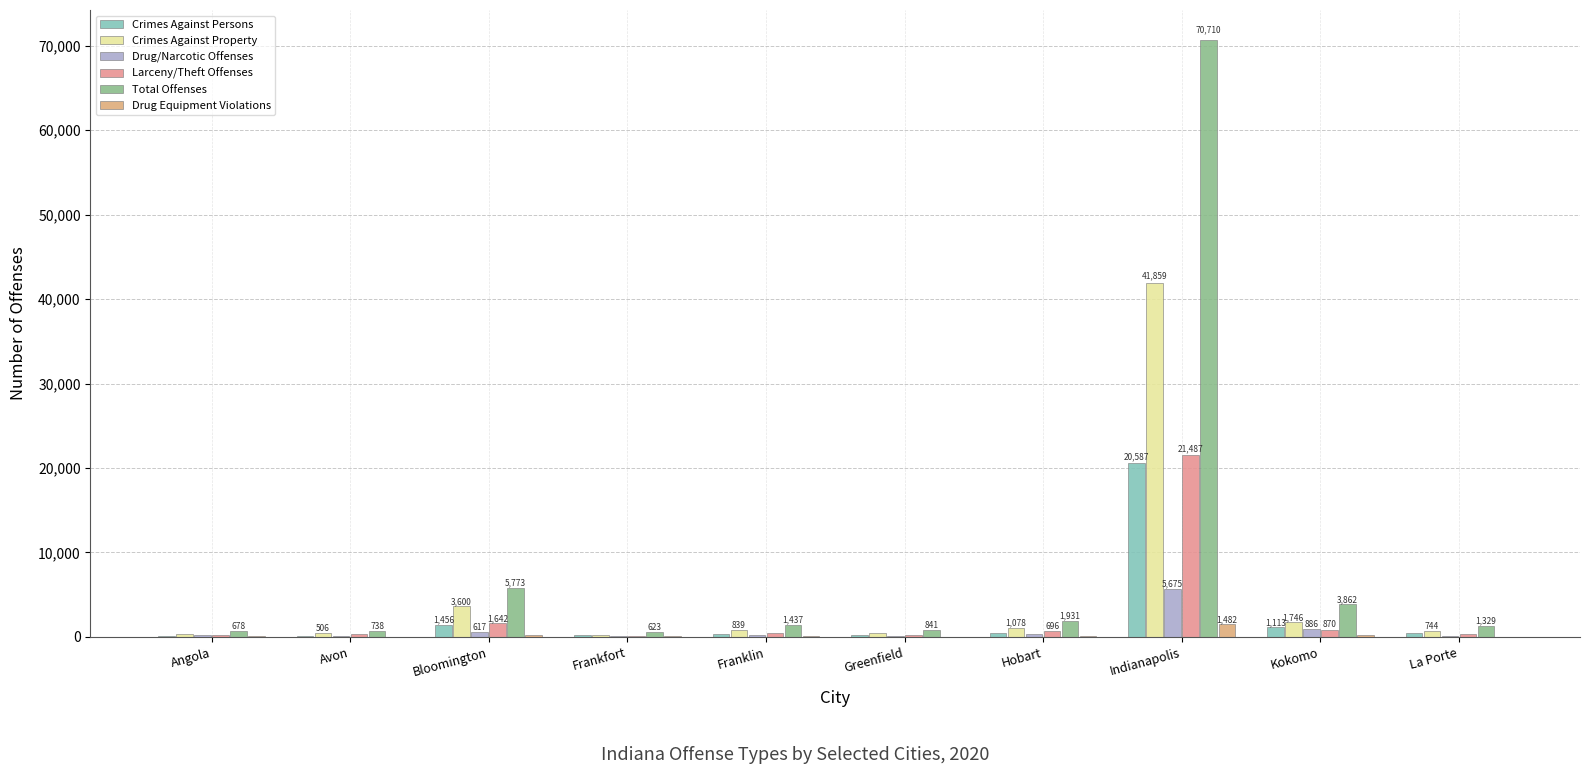

Which has a higher value, Hobart or Franklin?

Hobart